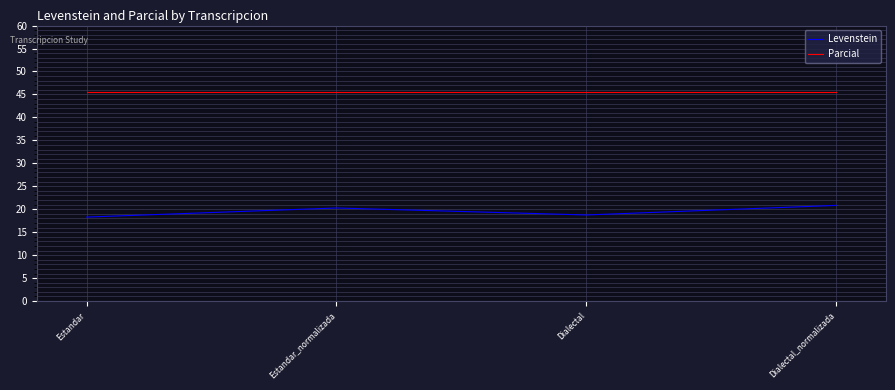

List the series in order of their peak value, lowest first.

Levenstein, Parcial